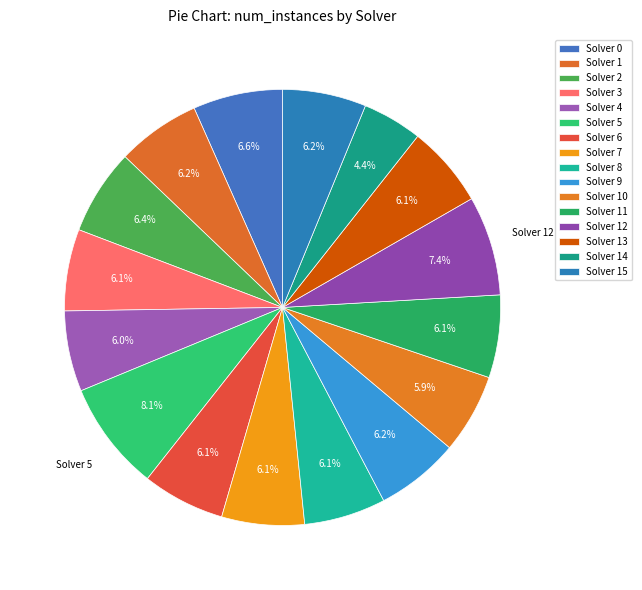

The Solver 8 slice represents 13% of the pie. True or false?

False